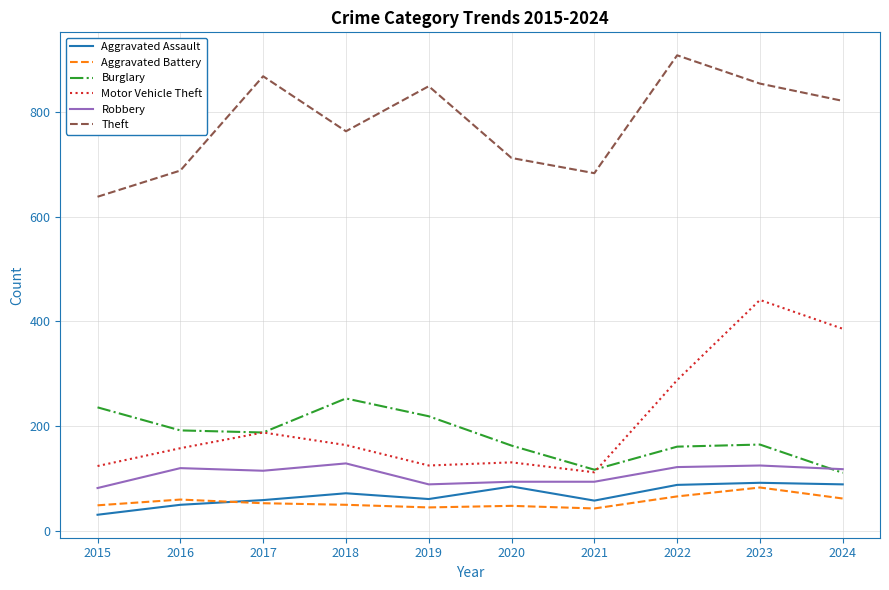

At which label does Theft reach its minimum?

2015